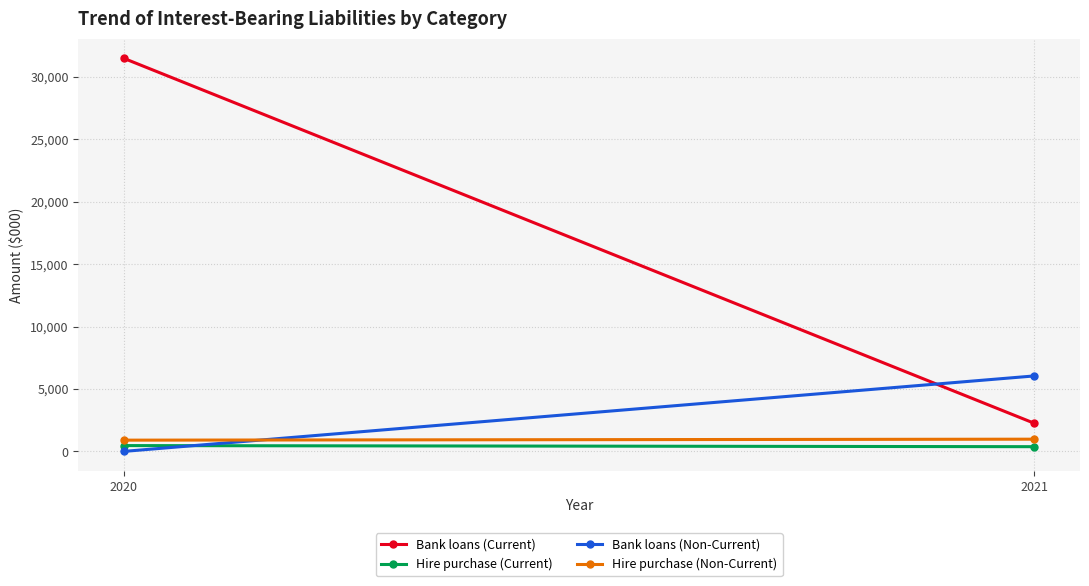

How many lines are shown in the chart?

4